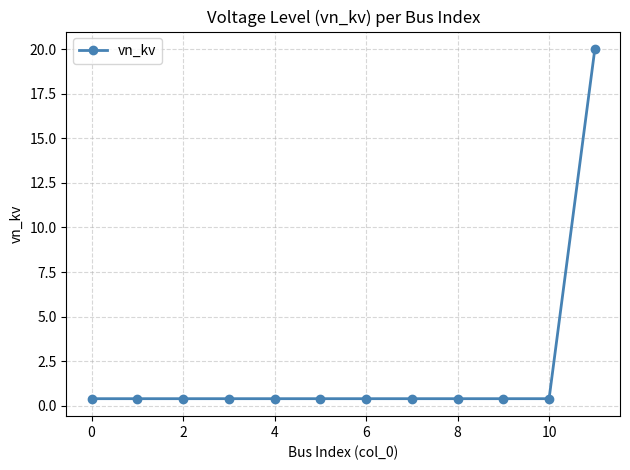

What is the sum of all values?

24.4